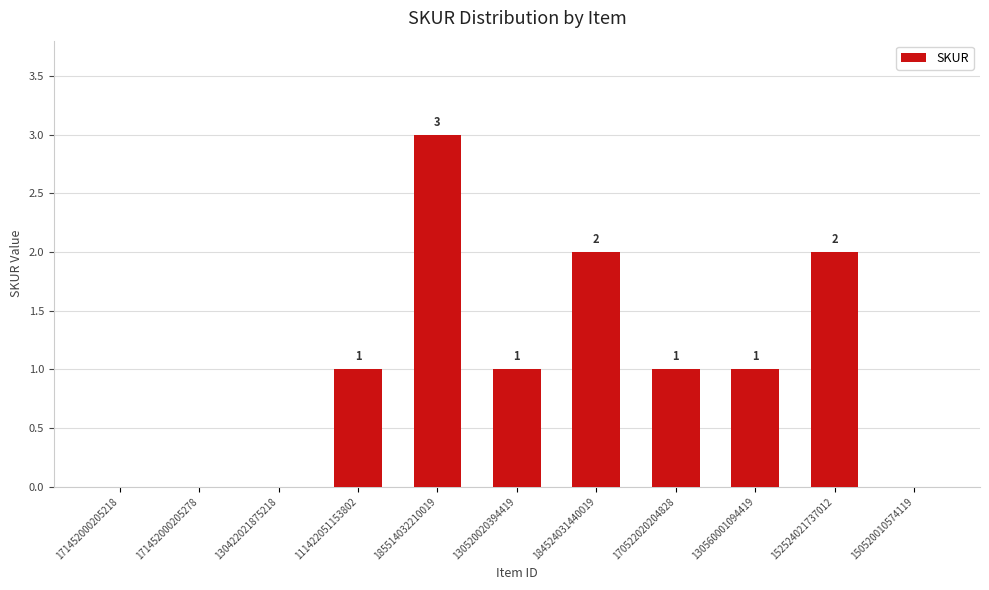

How many positive values are there?

7